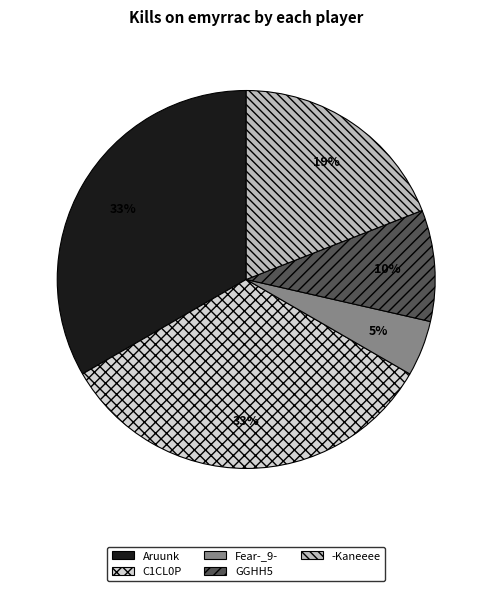

To the nearest percent, what is the average slice percentage?

20%